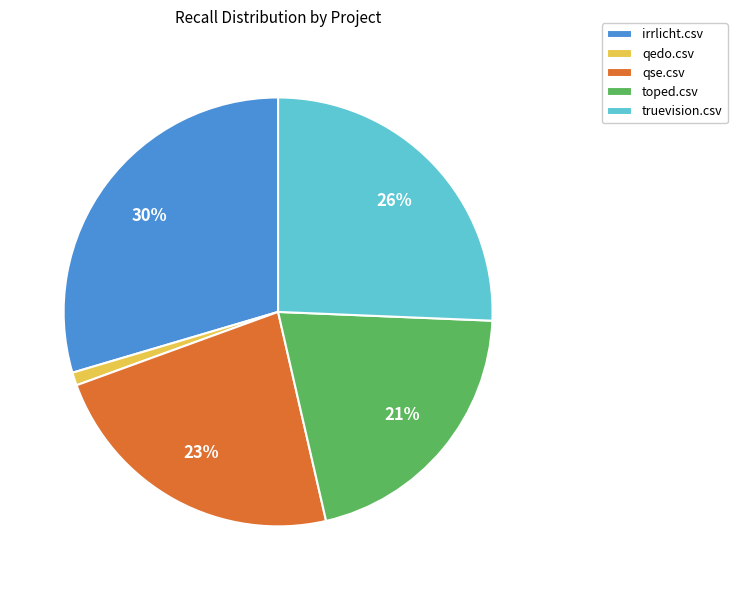

Rank the categories by value from highest to lowest.

irrlicht.csv, truevision.csv, qse.csv, toped.csv, qedo.csv